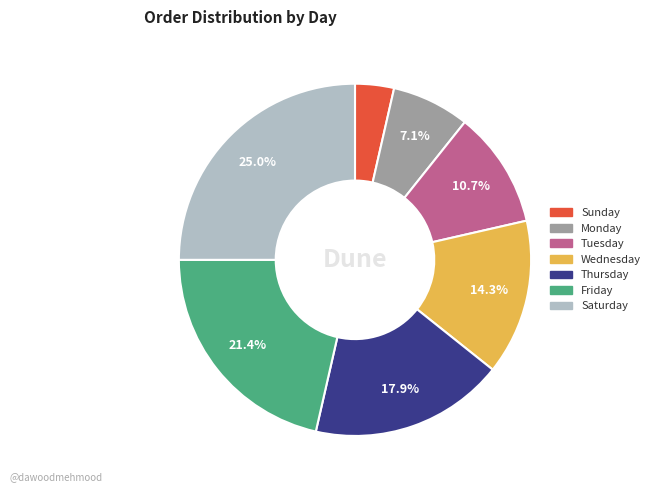

Which slice is the largest?

Saturday